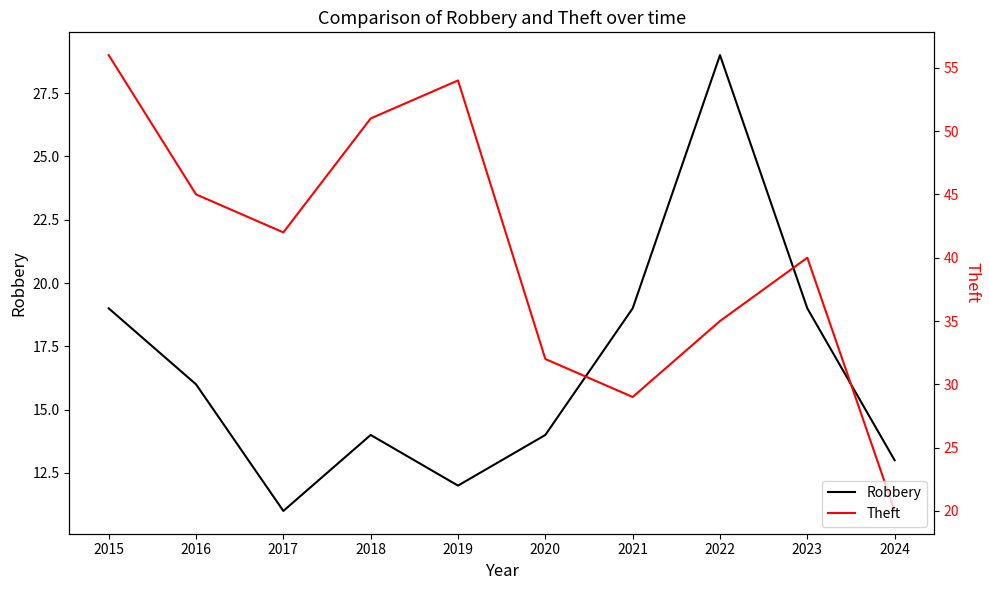

At which category is the sum across all series the highest?

2015